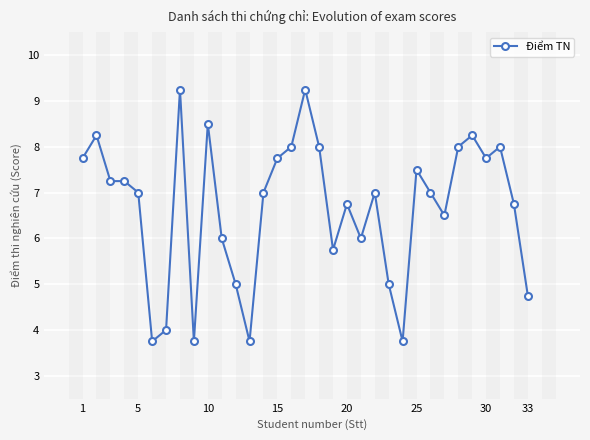

What is the value of the 14th point from the left?

7.0